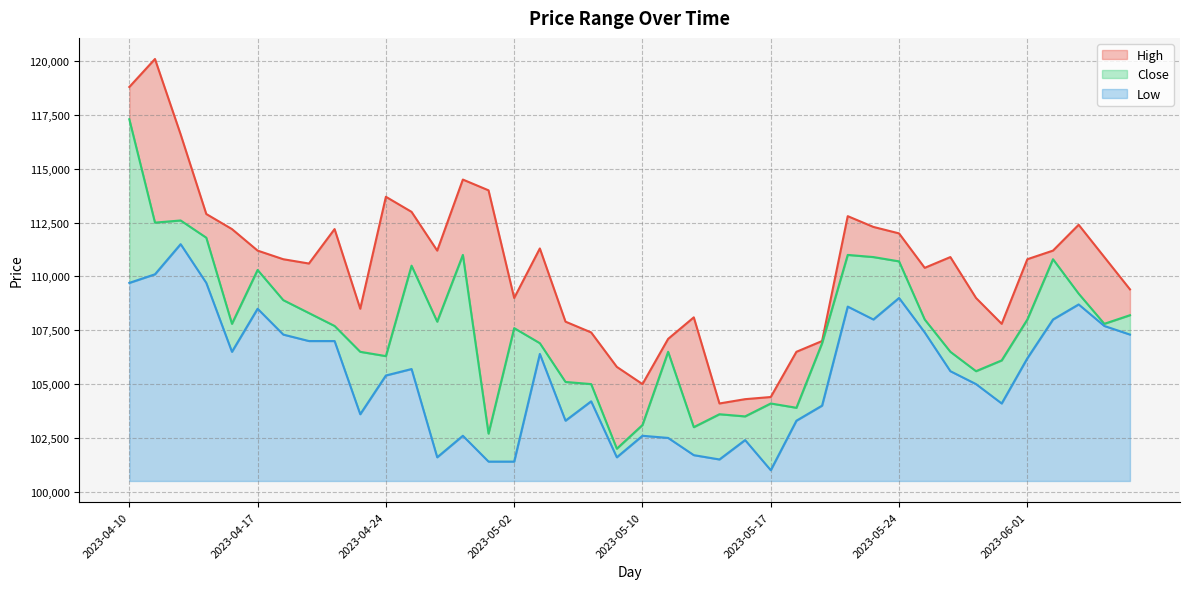

True or false: High and Close cross at least once.

False